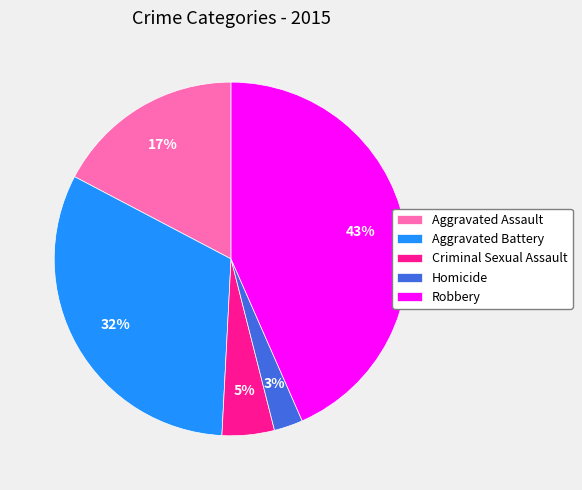

What is the ratio of the value at Aggravated Assault to the value at Robbery?

0.4